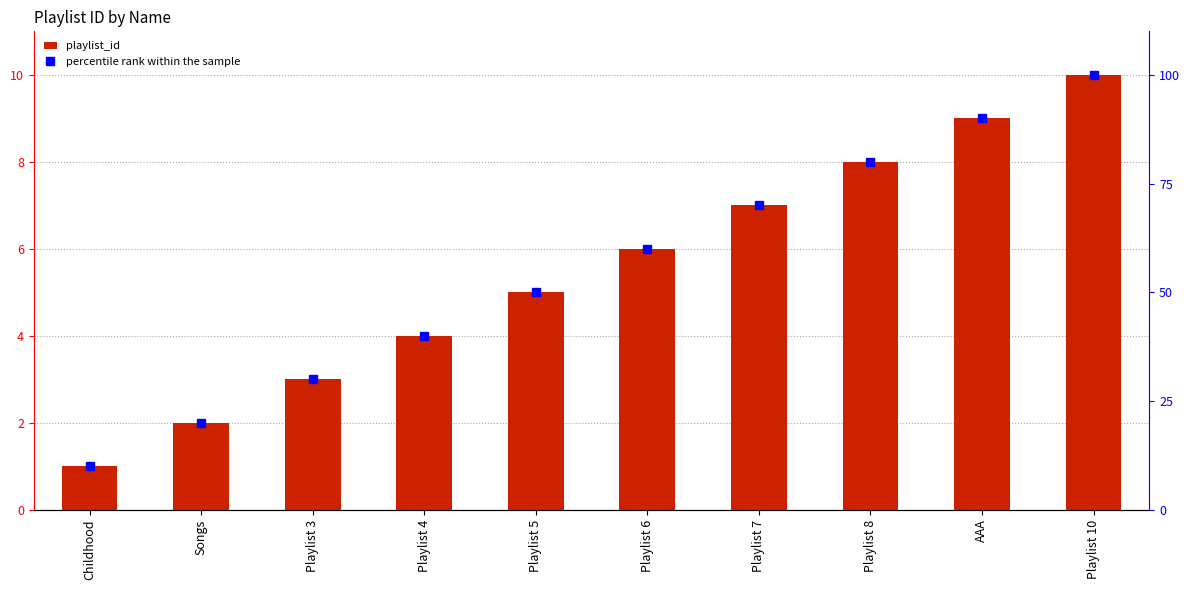

The playlist_id series shows 3 at AAA. True or false?

False